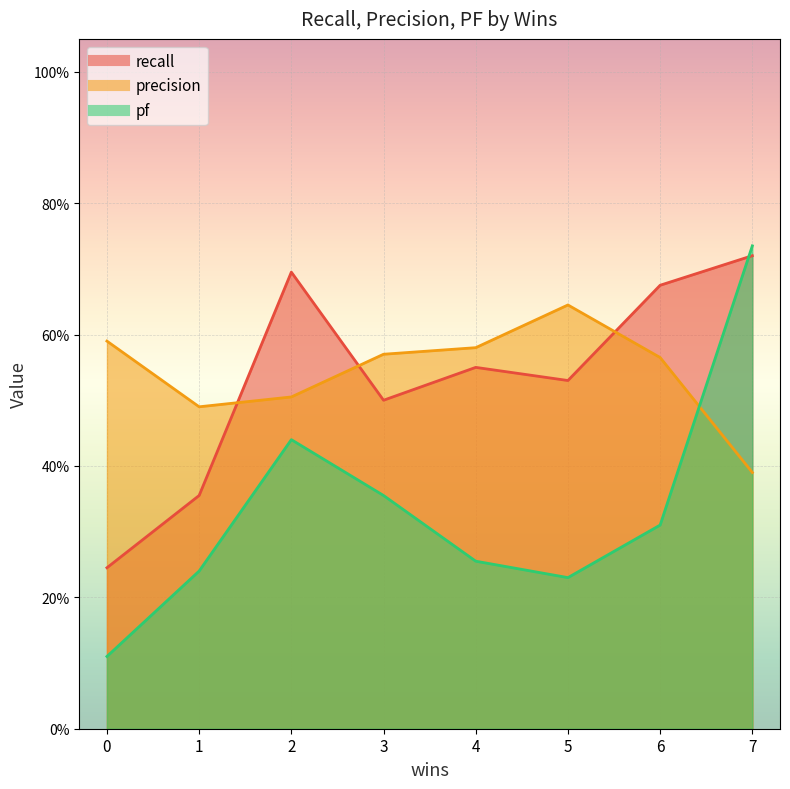

Which has a higher value, 1 or 7?

7